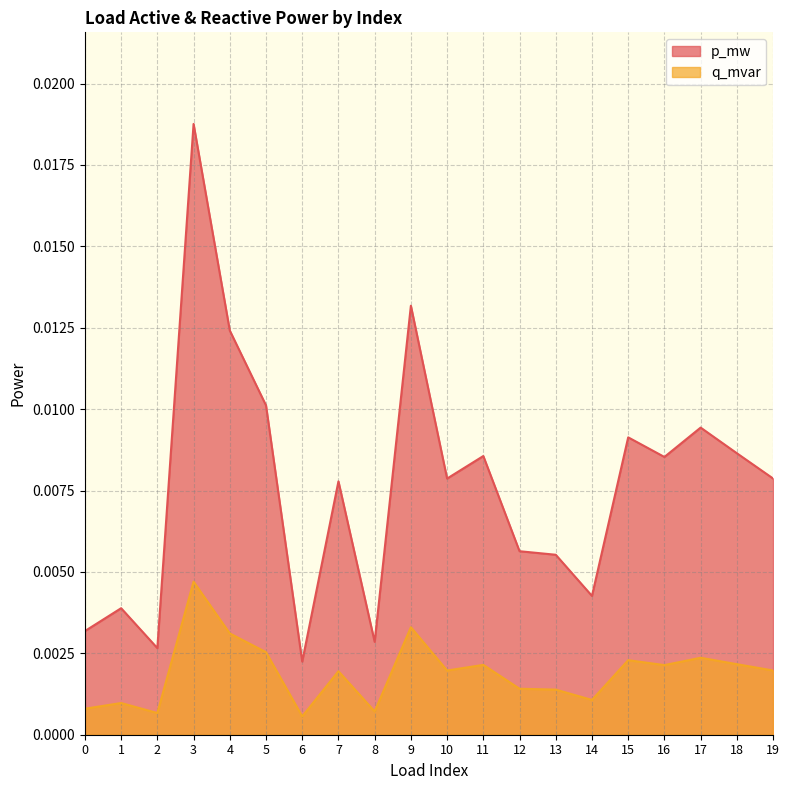

In q_mvar, how many points are higher than both neighbors (excluding endpoints)?

7